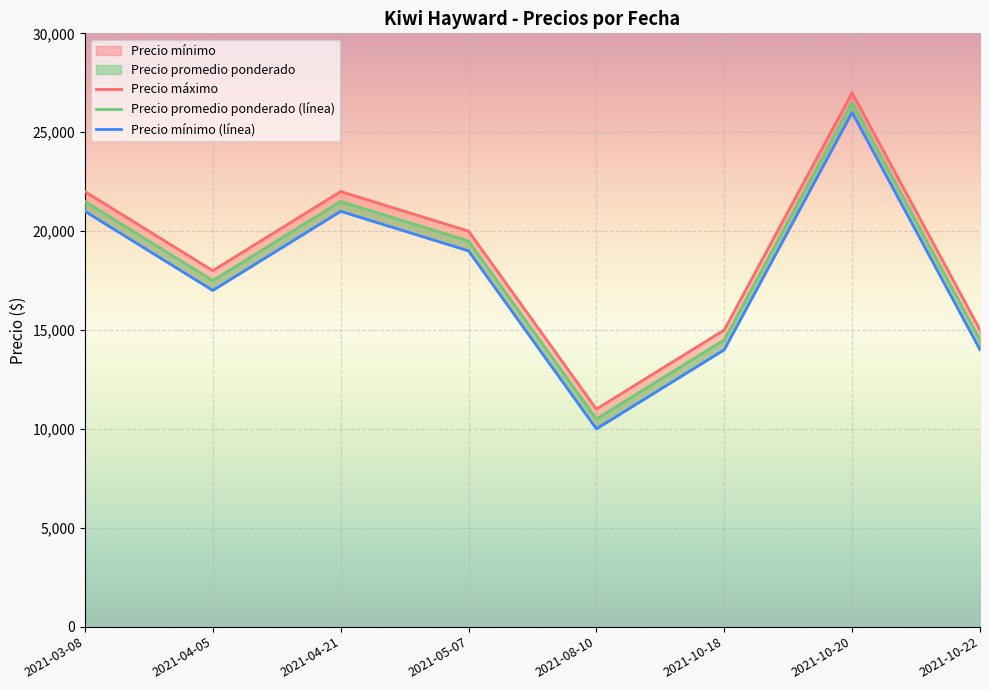

Which series has the largest range (max minus min)?

Precio mínimo